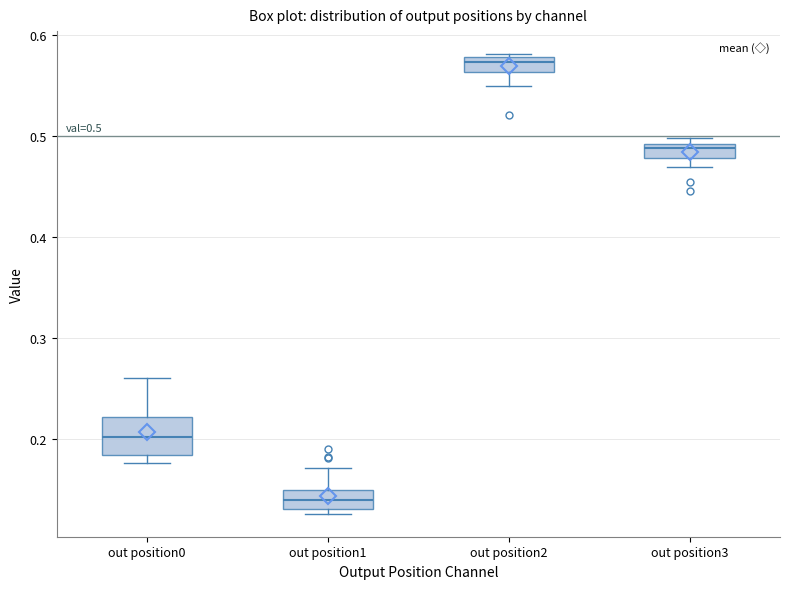

Which box has the highest median line?

out position2